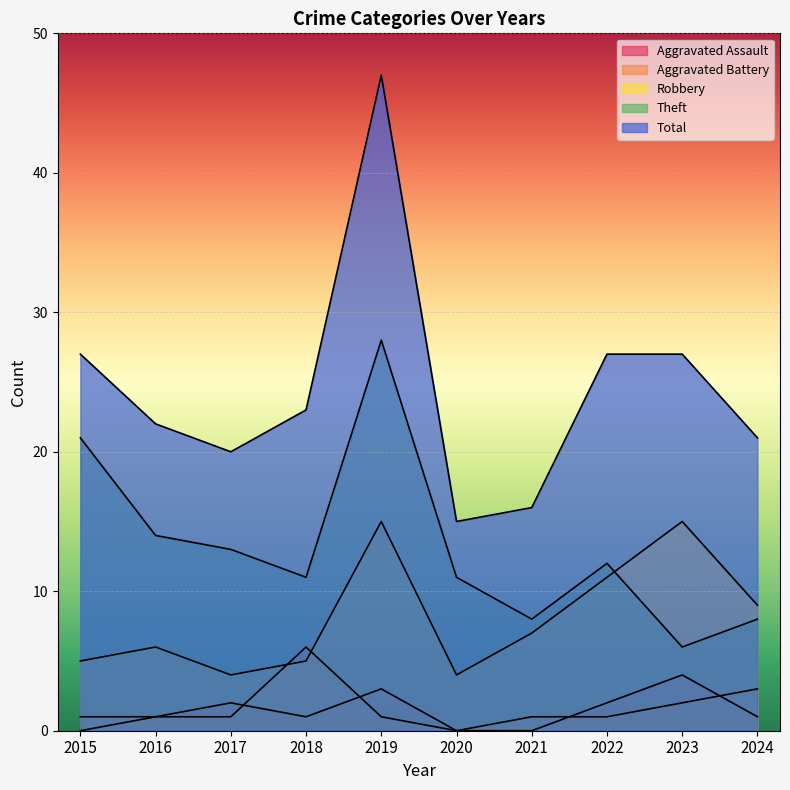

What is the average value of the Theft series?

13